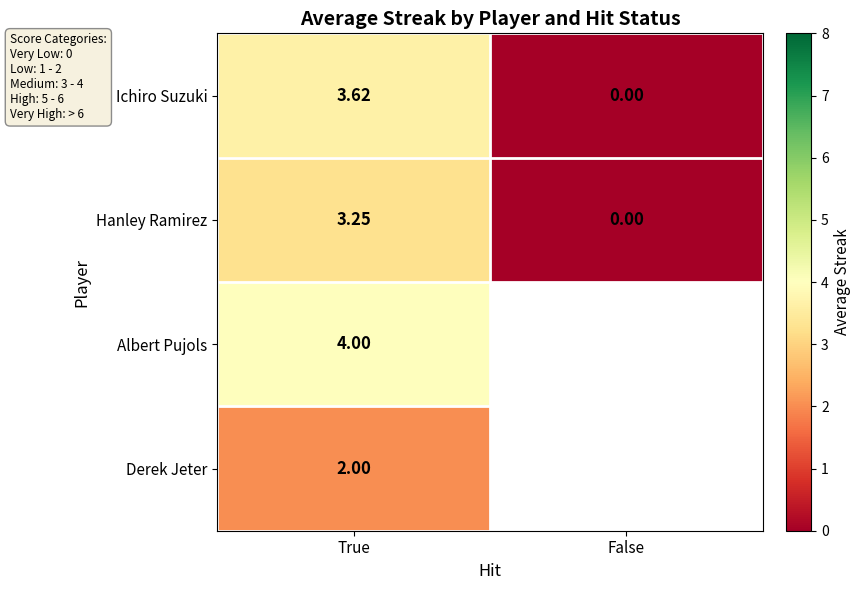

The value of Hanley Ramirez at False is 0.0. True or false?

True